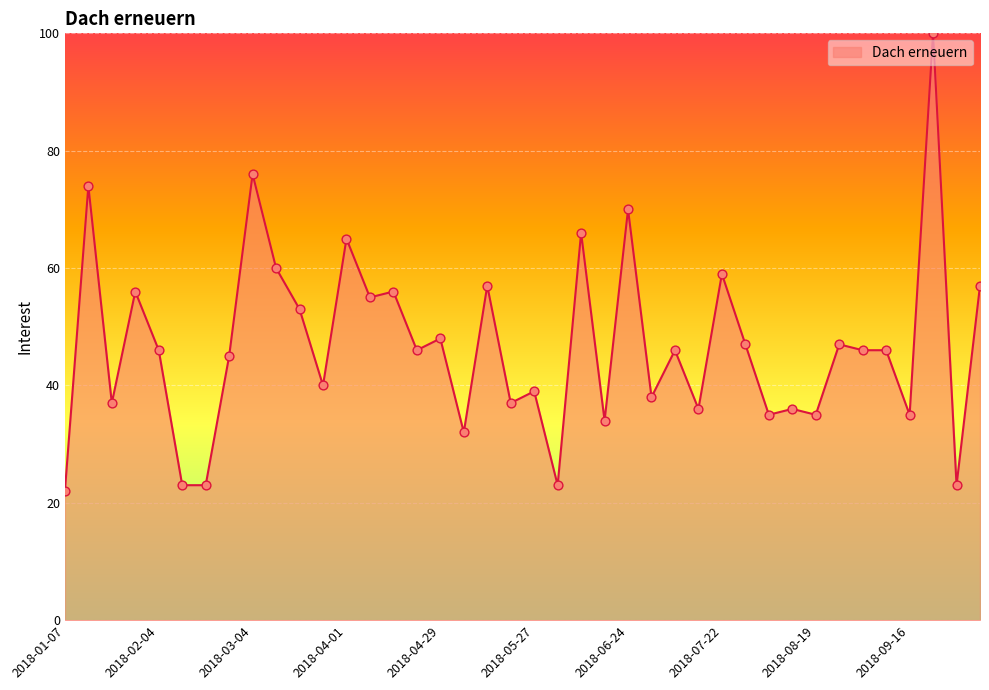

What is the difference between the maximum and minimum values?

78